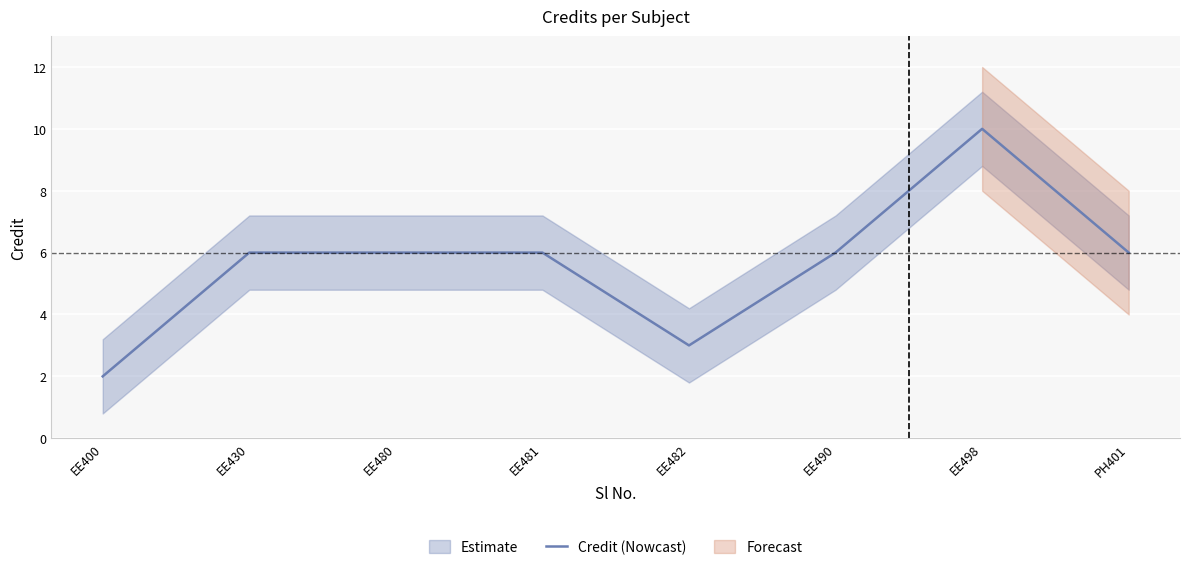

True or false: the data shows 10 at EE498.

True